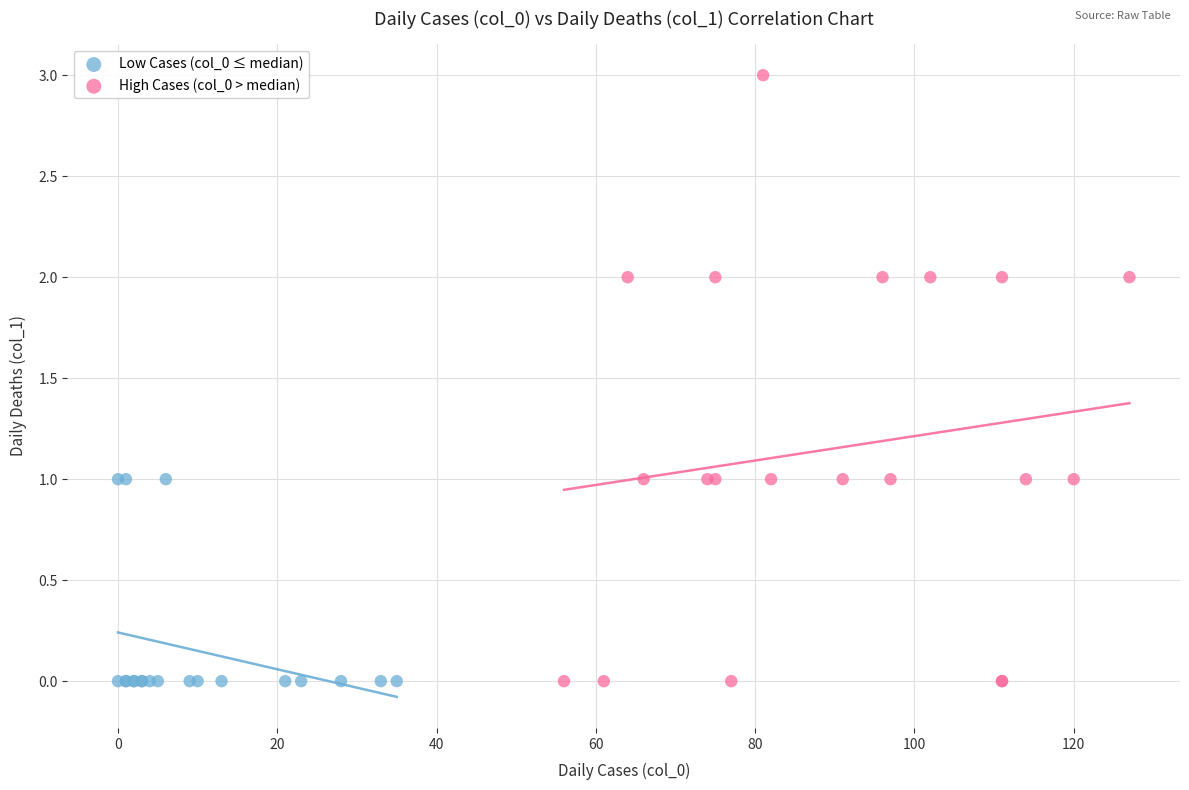

Which series reaches the maximum Y coordinate?

High Cases (col_0 > median)